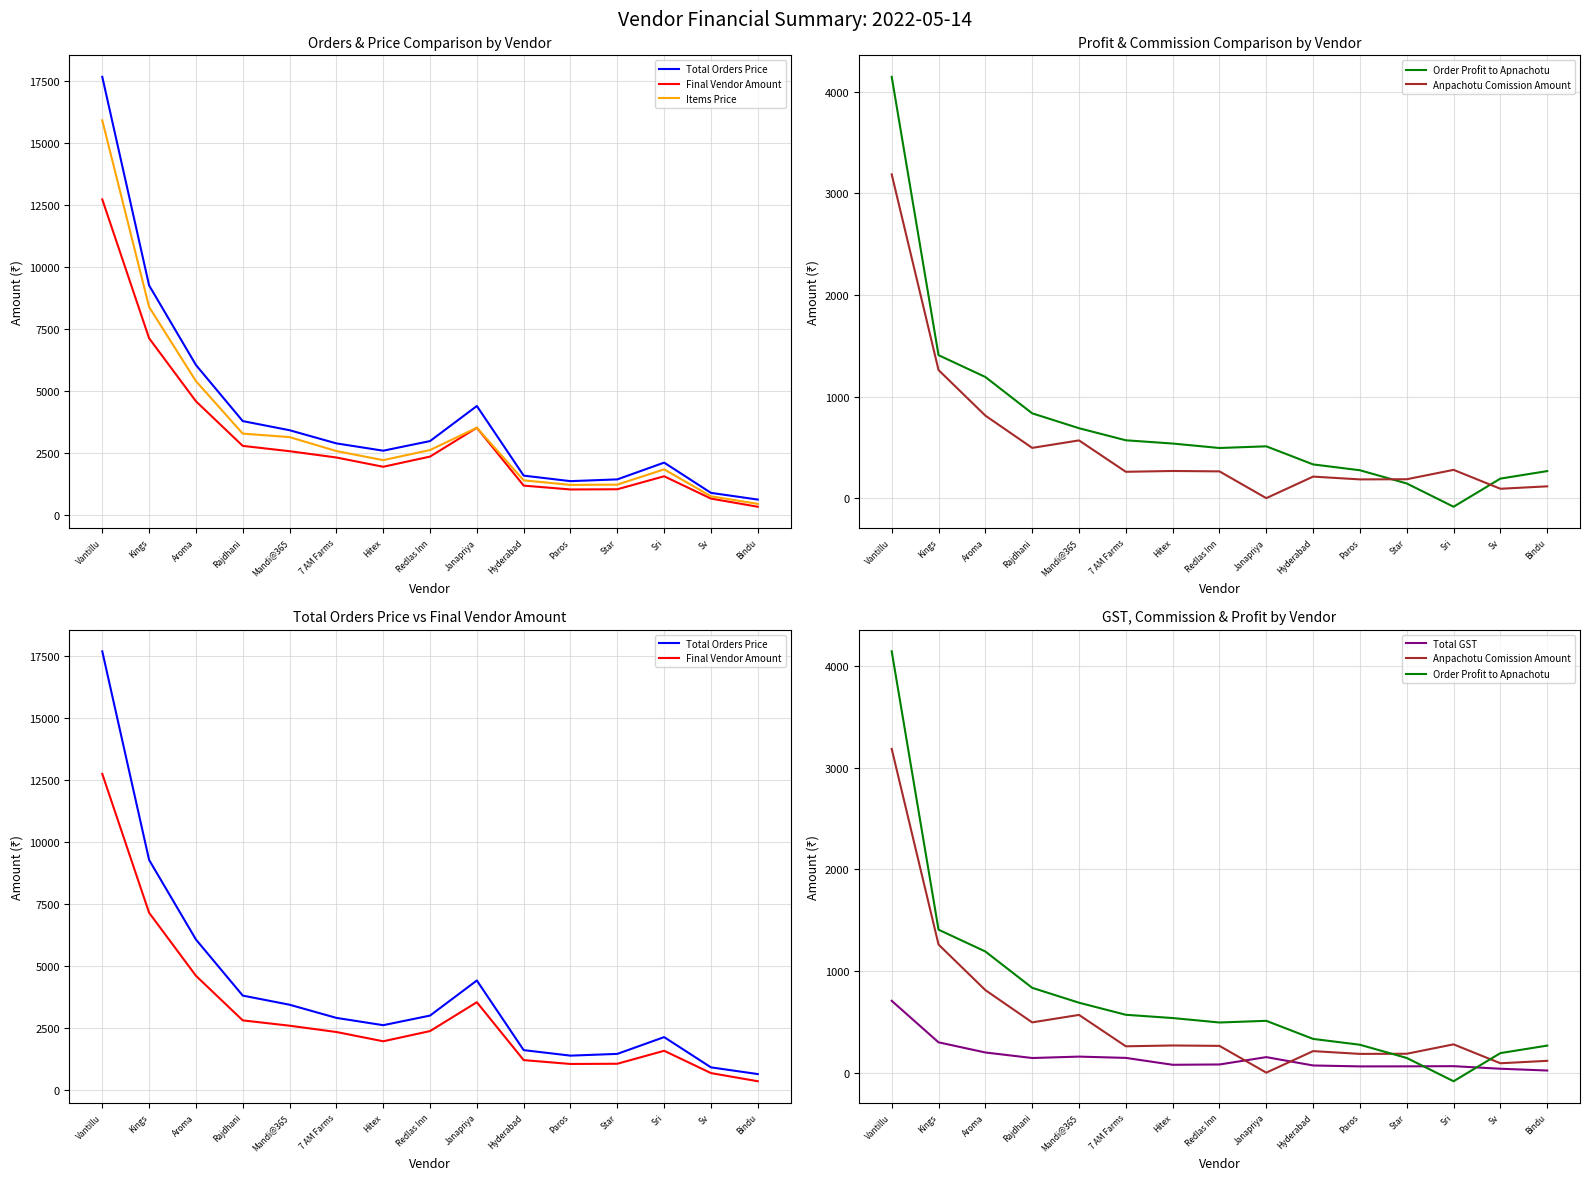

True or false: Total Orders Price and Final Vendor Amount intersect in this chart.

False